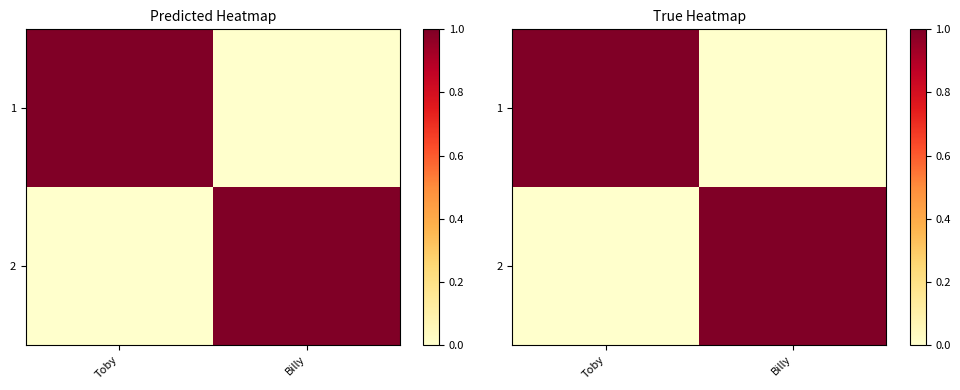

Read the 1 value at Toby.

1